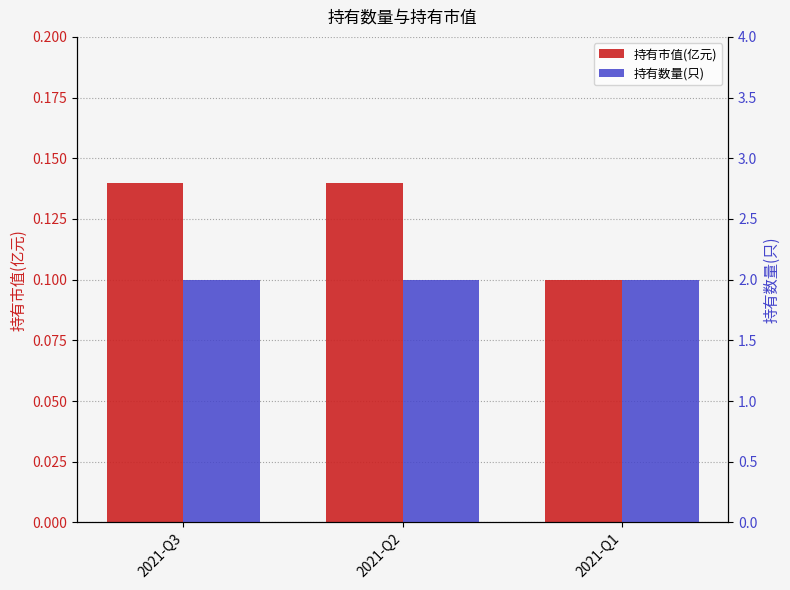

What is the approximate value of 持有市值(亿元) at 2021-Q2?

0.1